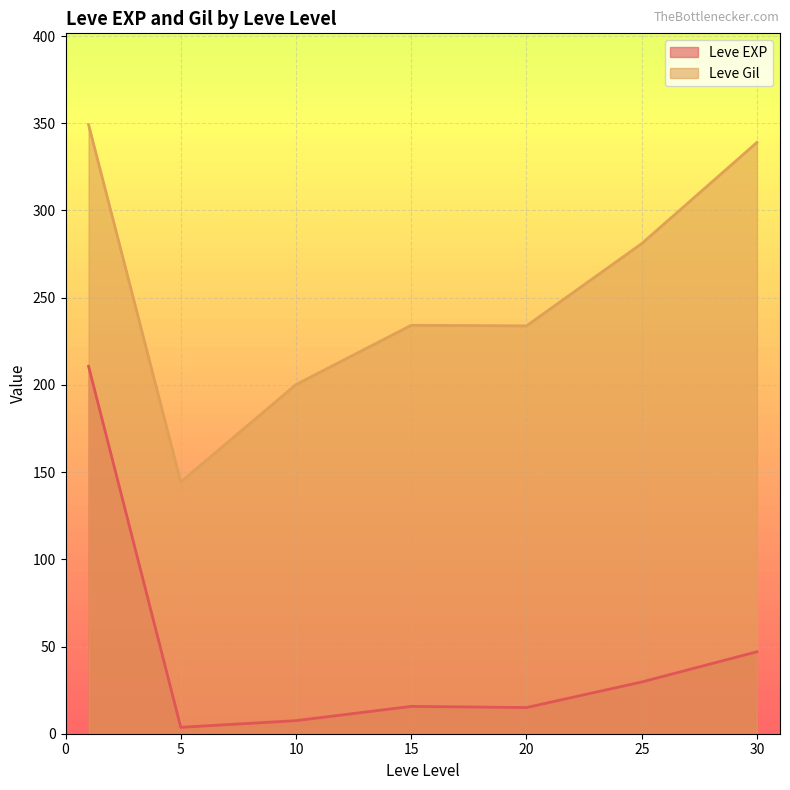

Is it true that Leve Gil equals 200.2 at 10?

True